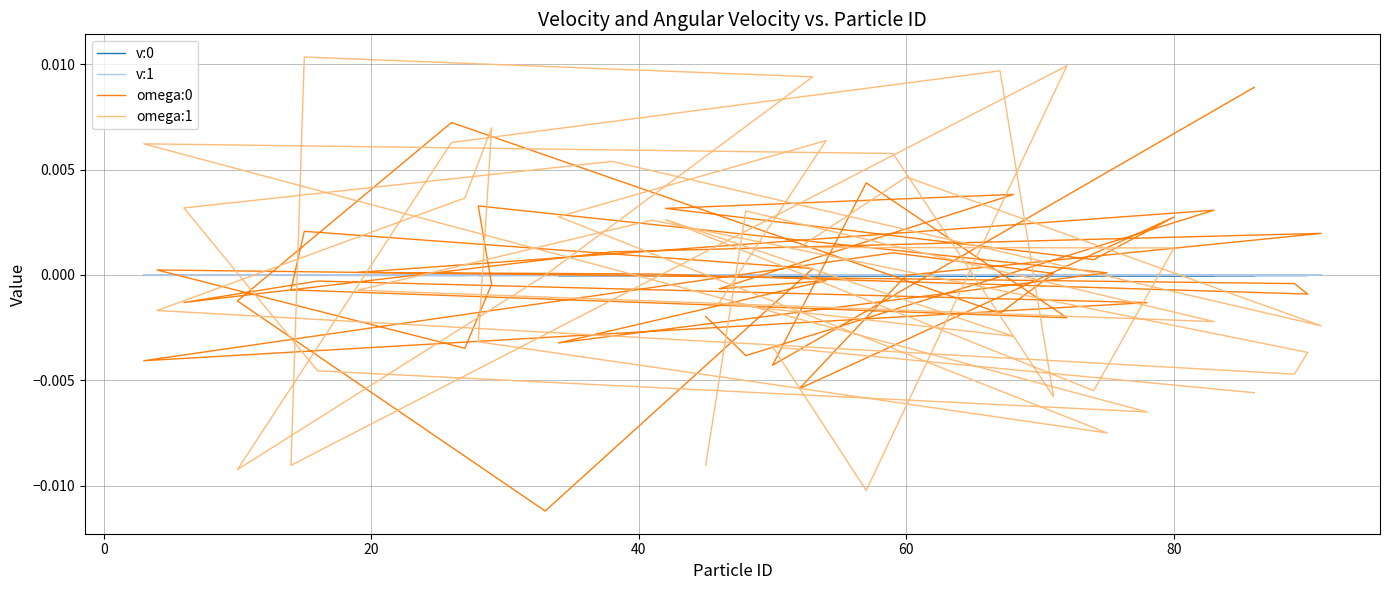

The value of v:1 at 22 is 0.0. True or false?

False